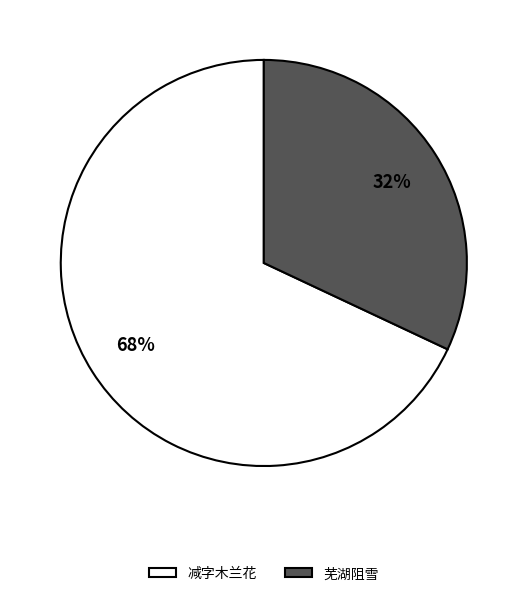

Which slice is the smallest?

芜湖阻雪